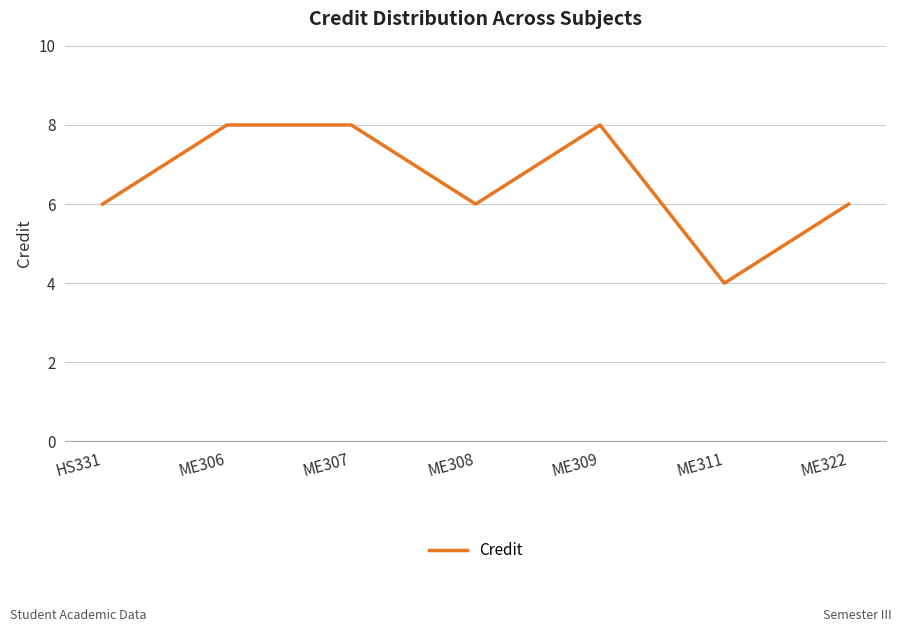

What is the label of the 5th point from the right?

ME307